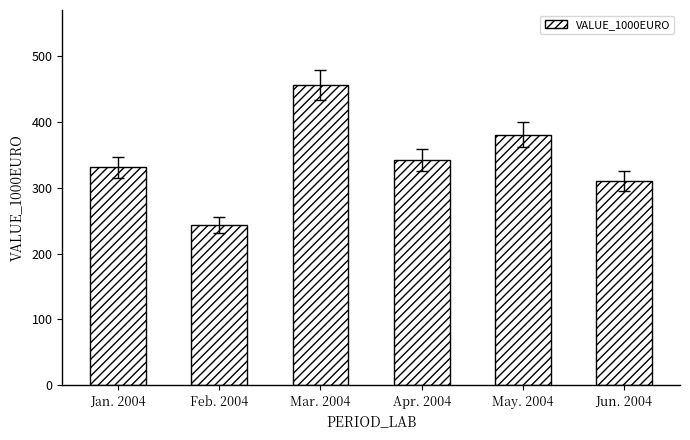

What is the difference between the second highest and second lowest values?

69.9